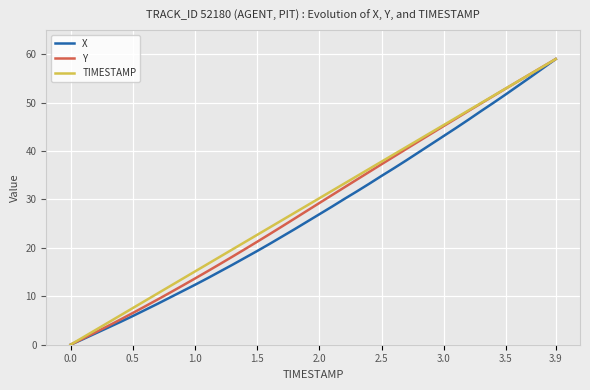

What is the maximum value for Y?

59.0